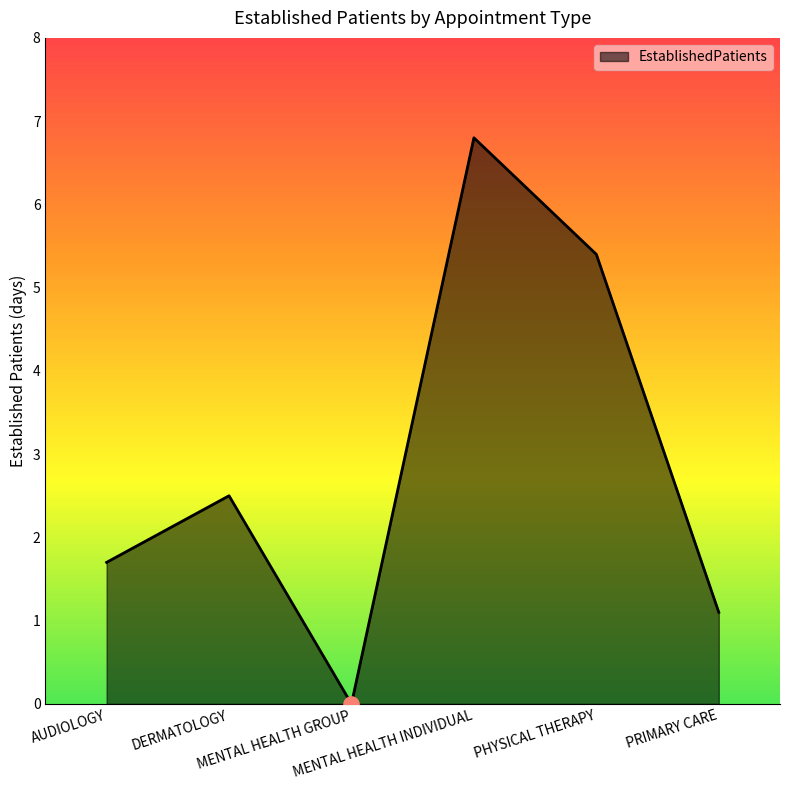

True or false: the data has more than 0 interior local peaks.

True